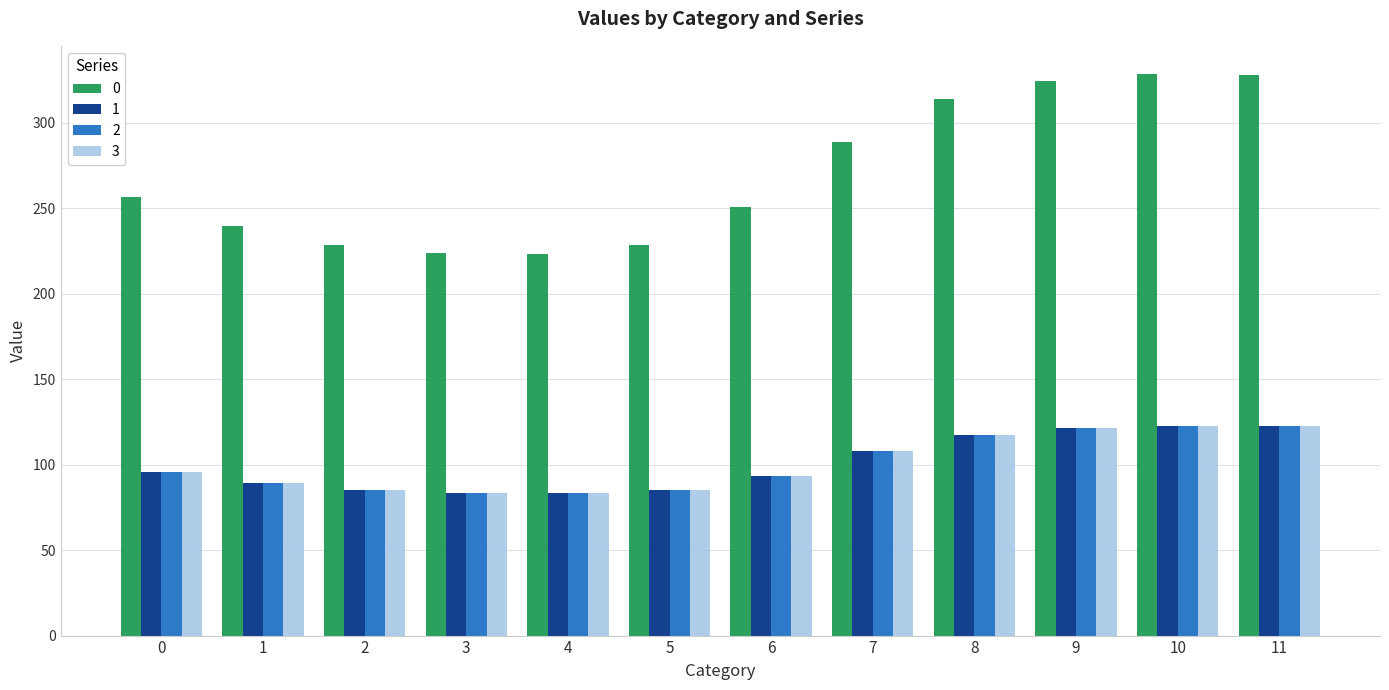

How many distinct data groups are displayed?

4